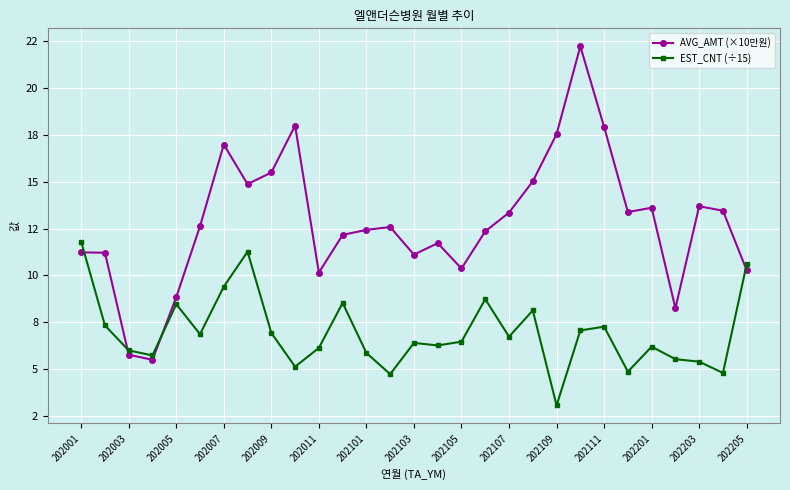

How many intersections are there between AVG_AMT (×10만원) and EST_CNT (÷15)?

4